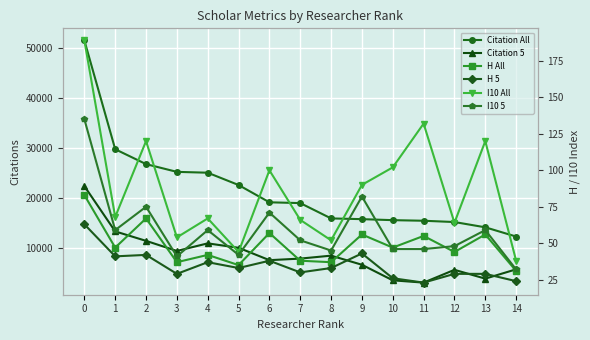

List the labels in order of Citation 5 value, largest first.

0, 1, 2, 4, 5, 3, 8, 7, 6, 9, 14, 12, 13, 10, 11